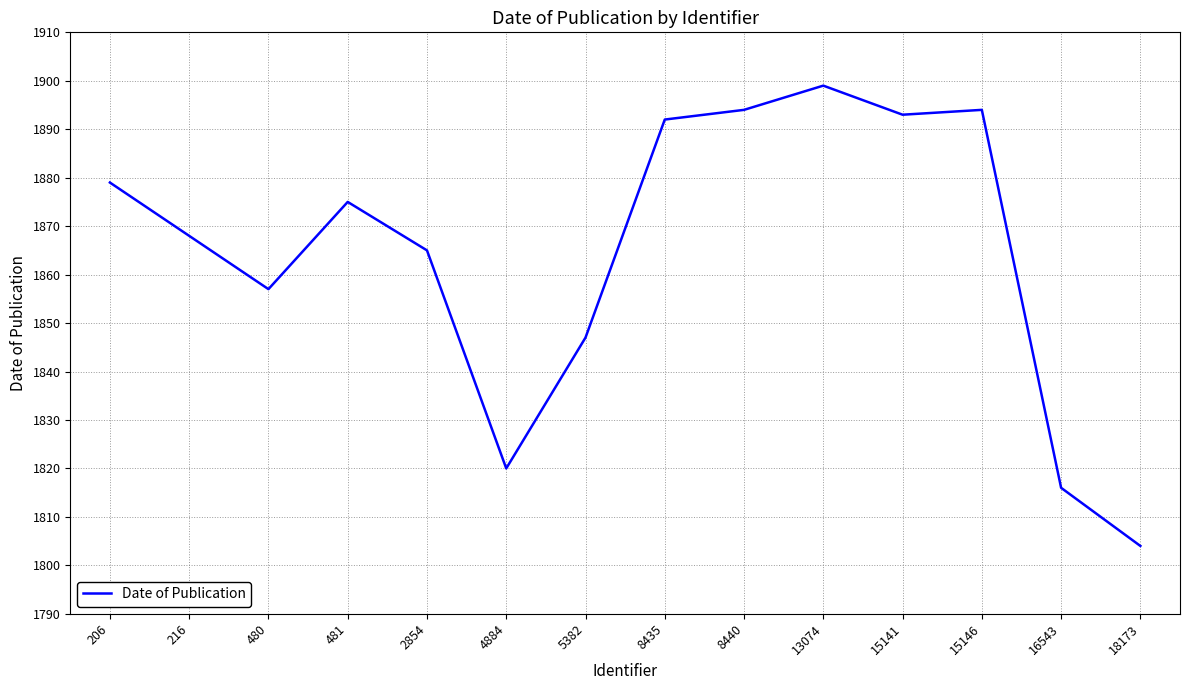

Where is the data nearest to the value 1851?

5382